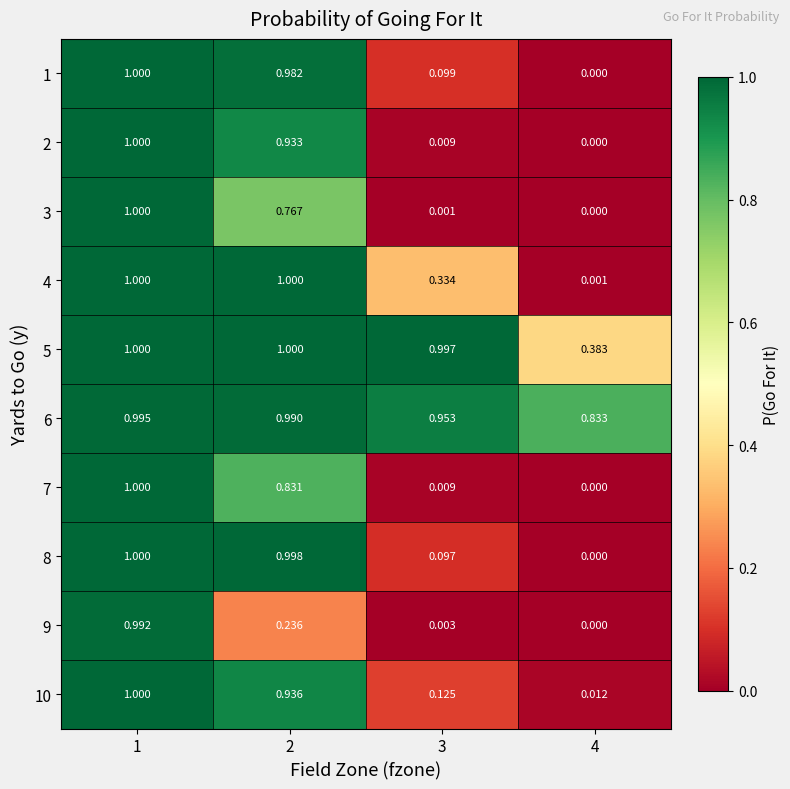

Is the value of 9 at 3 greater than the value of 1 at 3?

No